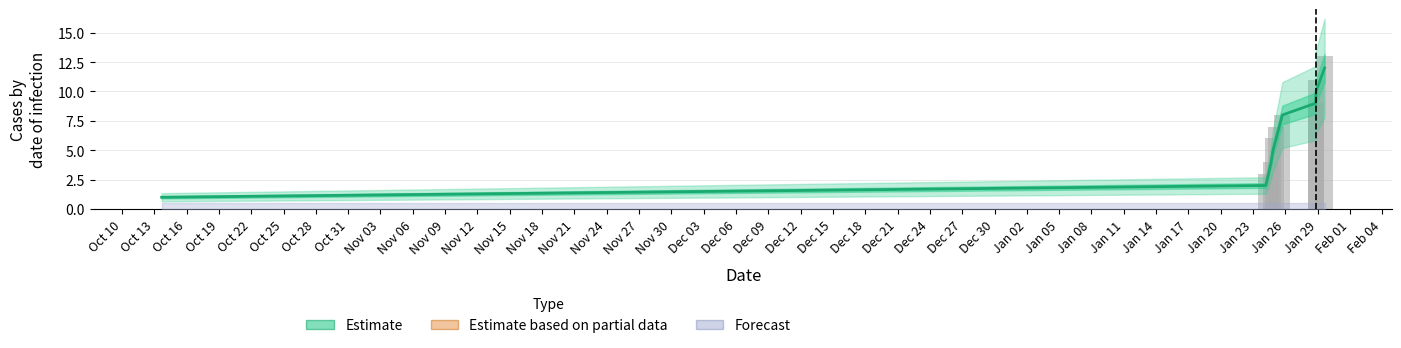

Between Oct 13 and Oct 28, which is larger?

Oct 28